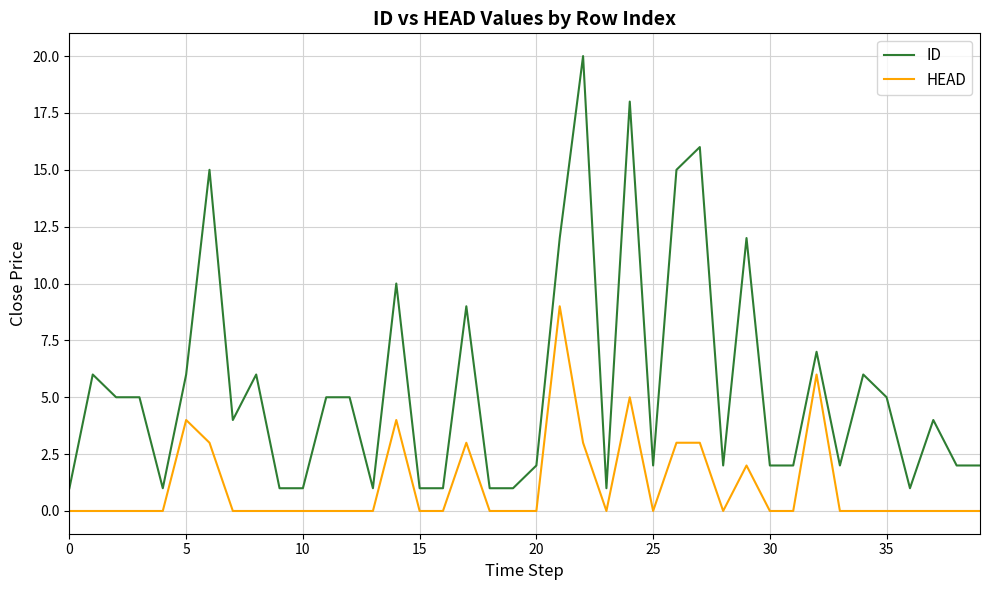

True or false: HEAD and ID cross at least once.

False